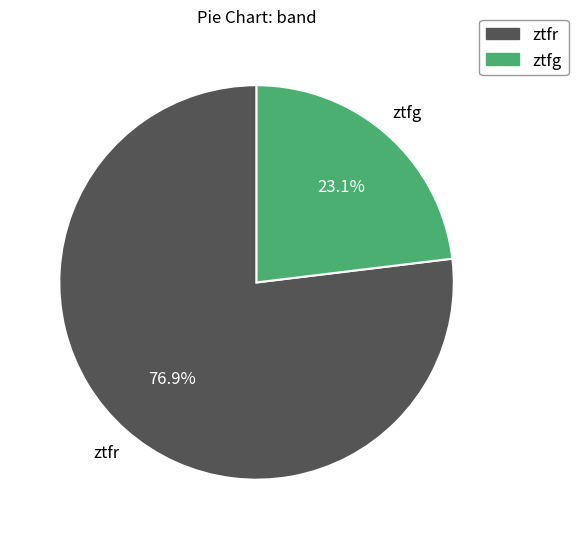

Is it true that ztfg is 14% of the pie?

False